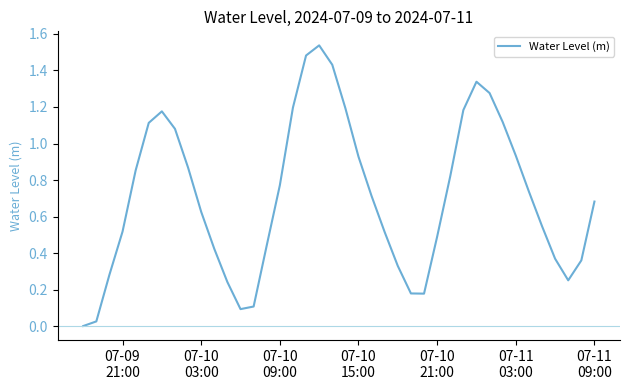

How many lines are shown in the chart?

1